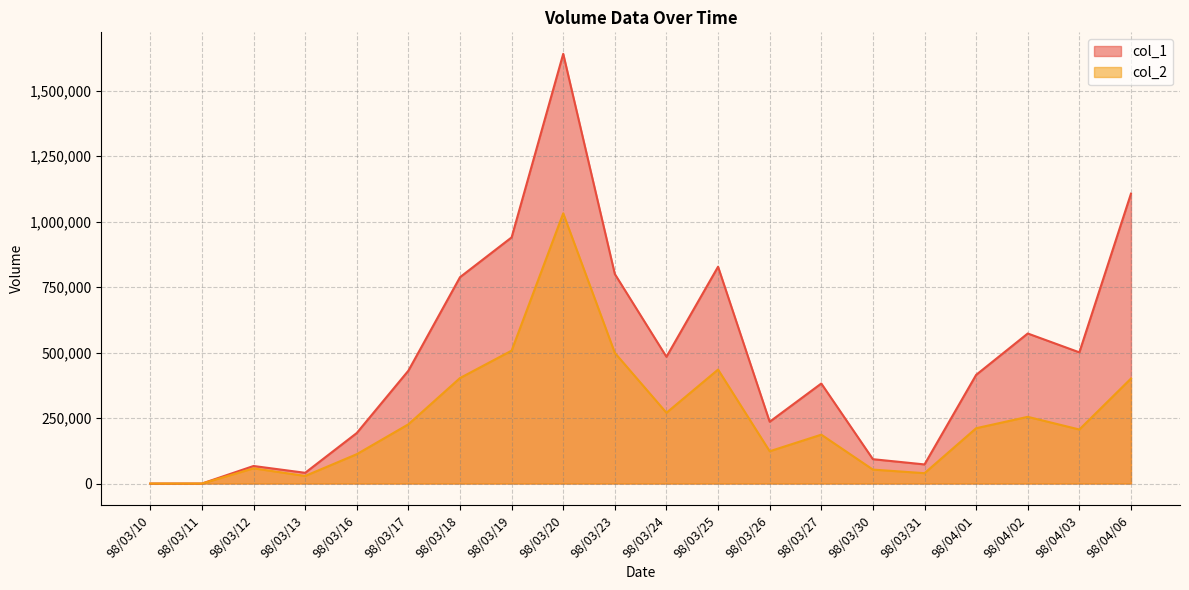

True or false: col_2 has a value of 352827 at 98/03/24.

False